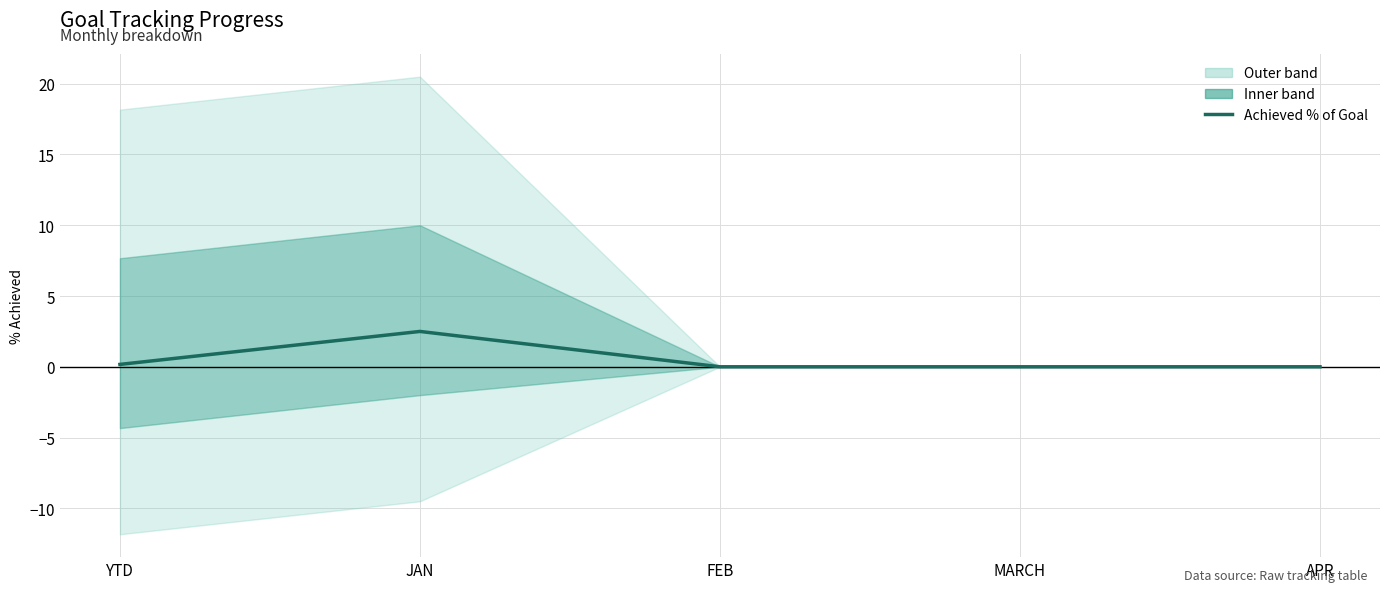

List the labels in order of value, smallest first.

FEB, MARCH, APR, YTD, JAN